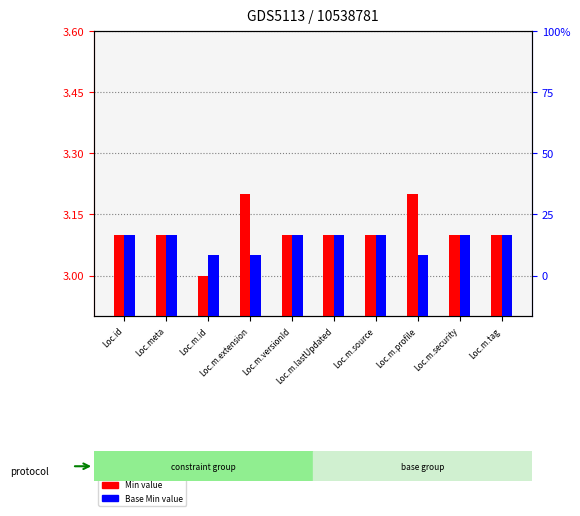

Rank the series by their average value, from highest to lowest.

Min (shifted), Base Min (shifted)